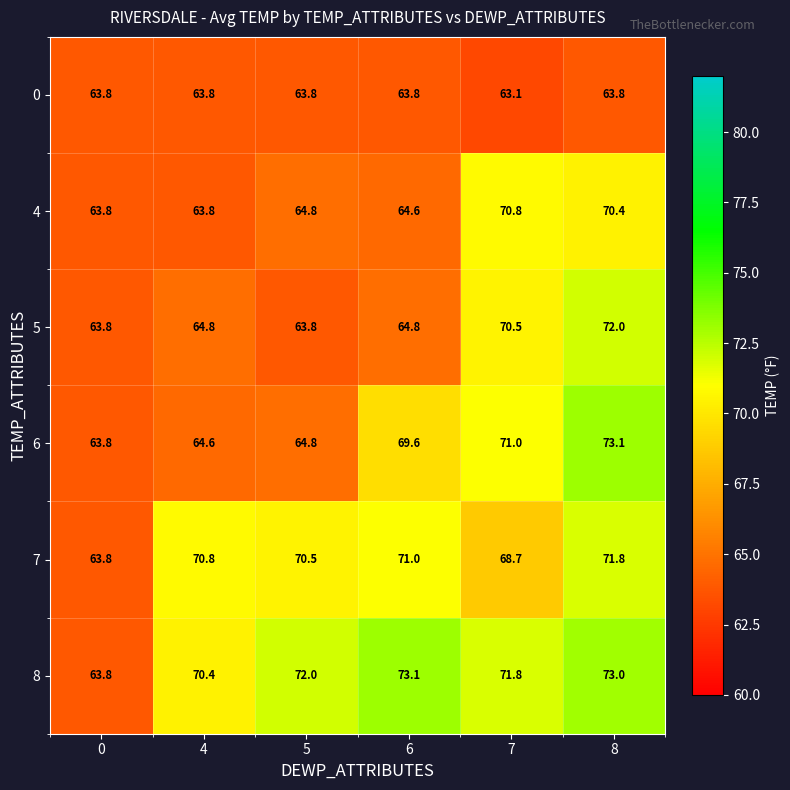

How many series are shown in this chart?

6